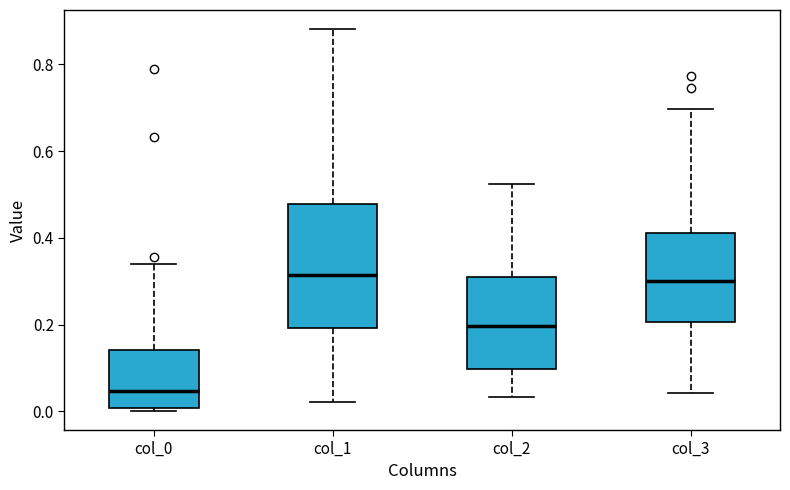

Reading left to right, read every box against the y-axis: the position of its median line, the range the box covers, and the ends of its whiskers. The values are not printed on the chart, so give them approximately, as read against the axis.

col_0: median 0.04, box 0.00 to 0.14, whiskers 0.00 (just below the box's lower edge) to 0.34
col_1: median 0.32, box 0.20 to 0.48, whiskers 0.02 to 0.88
col_2: median 0.20, box 0.10 to 0.30, whiskers 0.04 to 0.52
col_3: median 0.30, box 0.20 to 0.42, whiskers 0.04 to 0.70